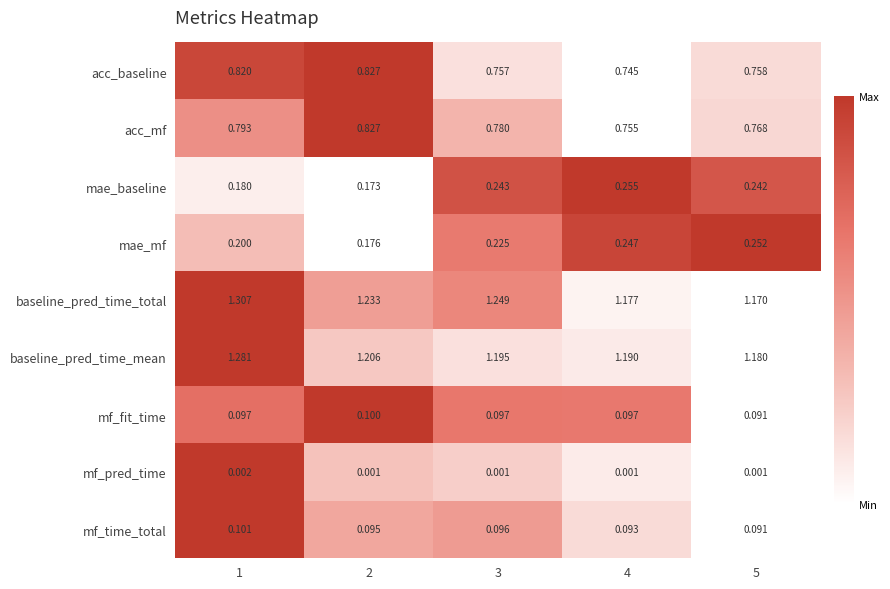

At 4, list the series in order from largest to smallest.

baseline_pred_time_mean, baseline_pred_time_total, acc_mf, acc_baseline, mae_baseline, mae_mf, mf_fit_time, mf_time_total, mf_pred_time